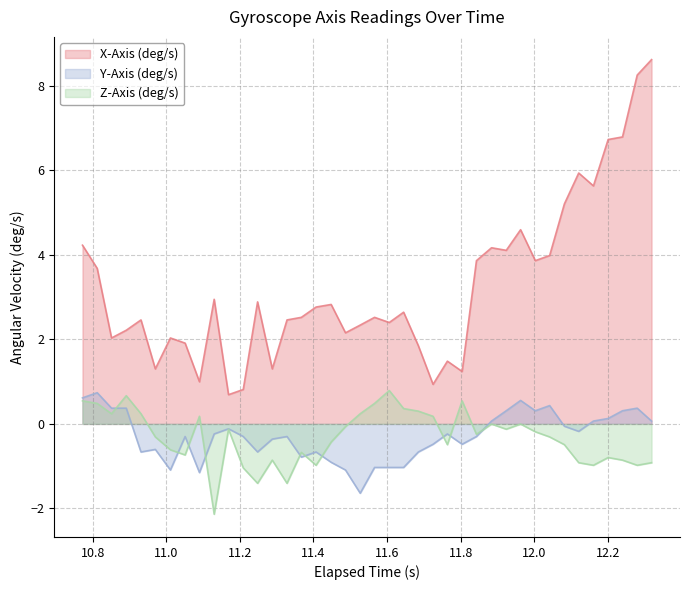

Which series has the widest spread of values?

X-Axis (deg/s)